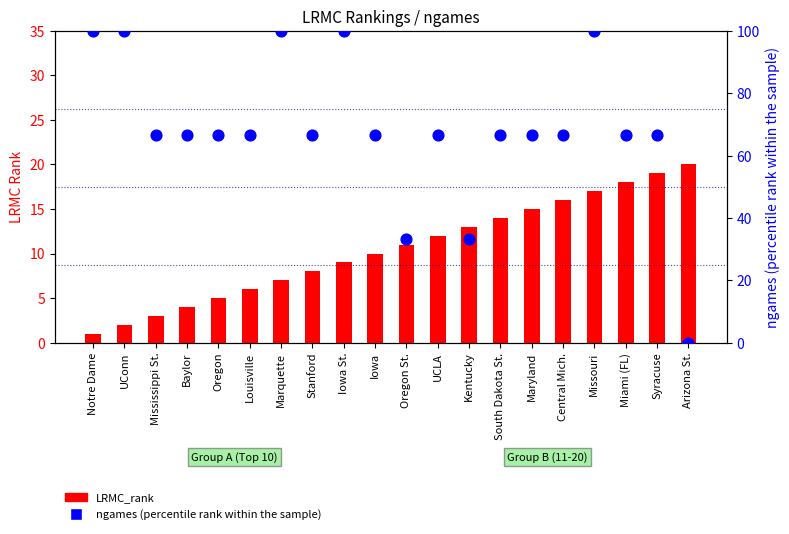

What are all the series names shown in the legend?

LRMC_rank, ngames (percentile)